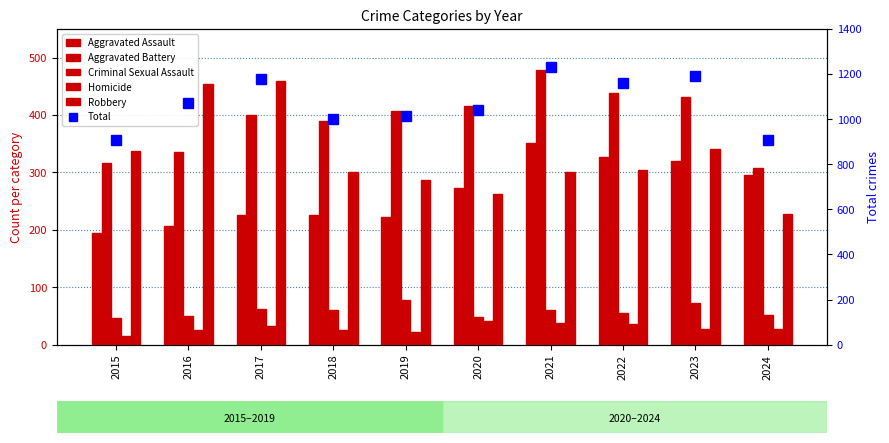

Does the chart contain any negative values?

No